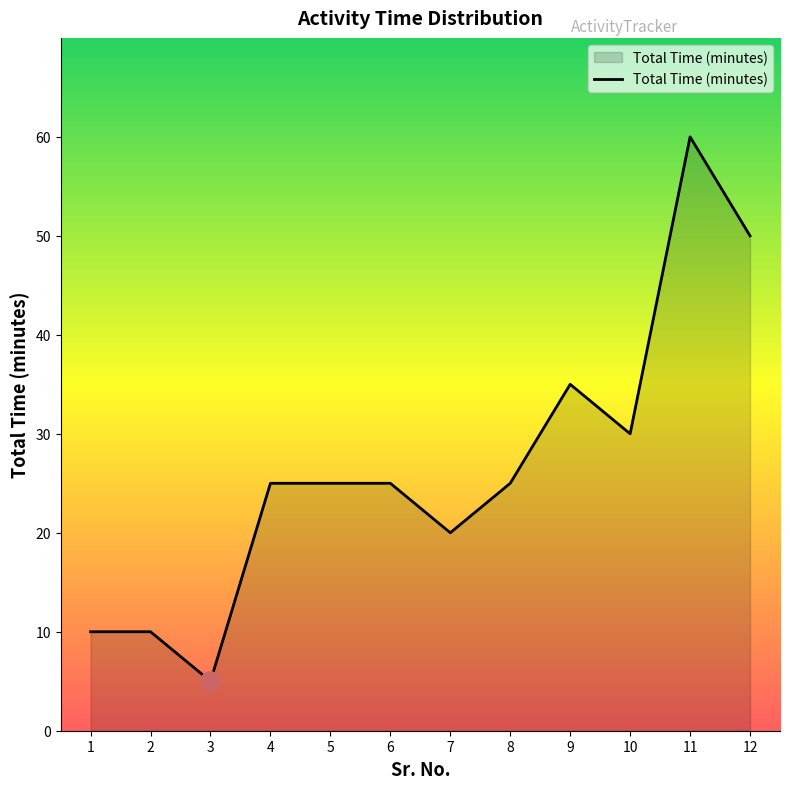

What is the difference between the maximum and second lowest values?

50